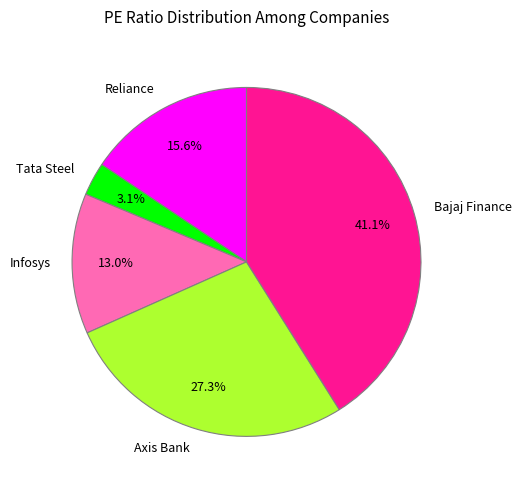

Rank the categories by value from highest to lowest.

Bajaj Finance, Axis Bank, Reliance, Infosys, Tata Steel